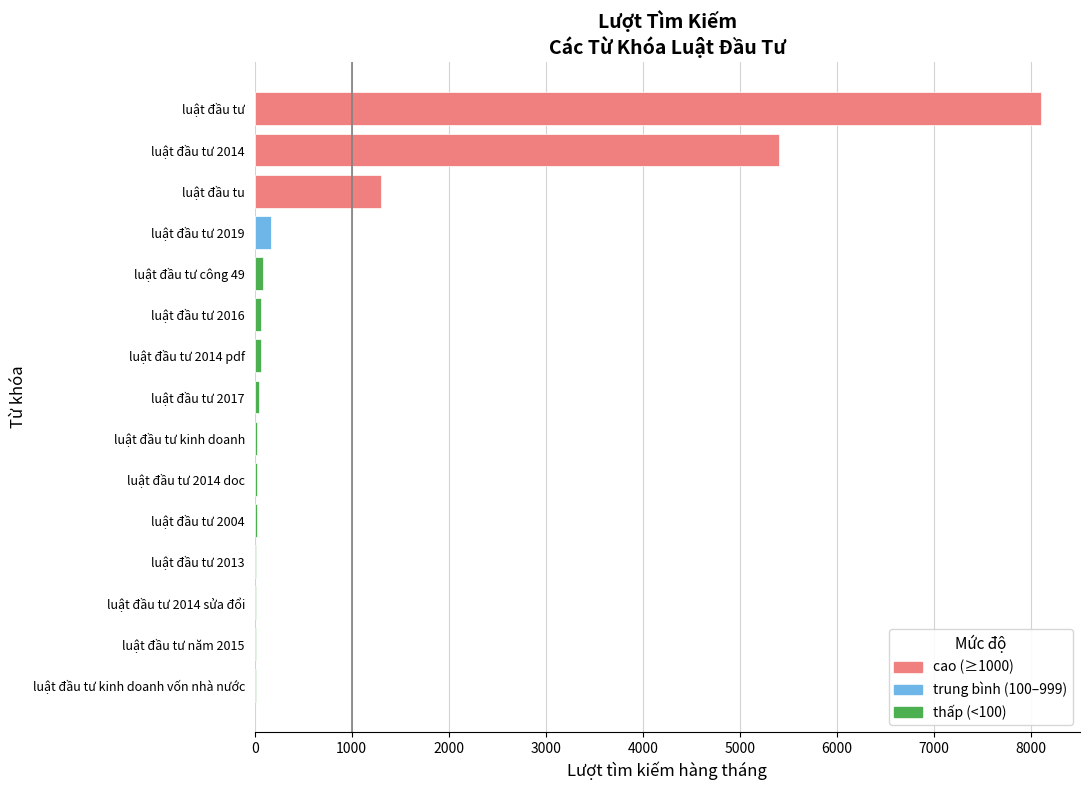

At which label is the value closest to 4055?

luật đầu tư 2014